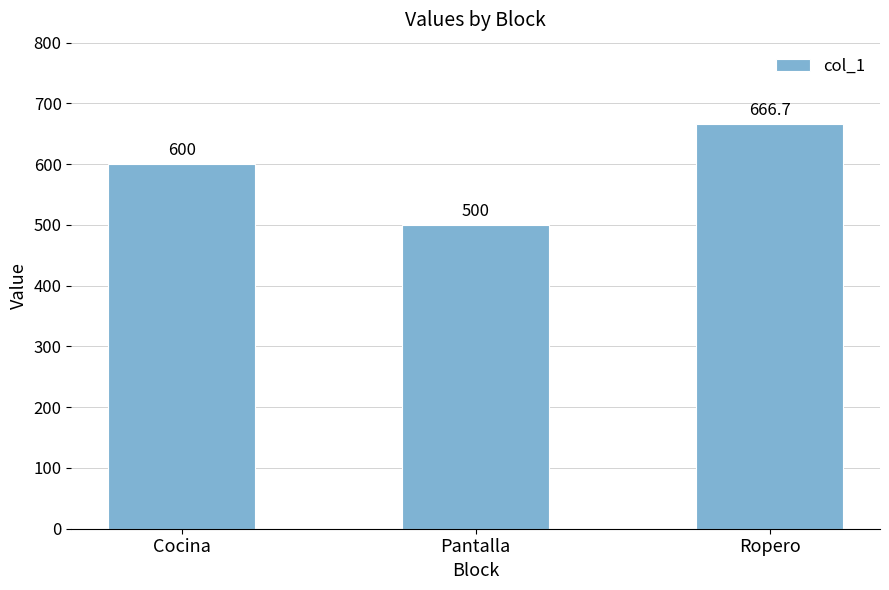

Rank the categories by value from highest to lowest.

Ropero, Cocina, Pantalla